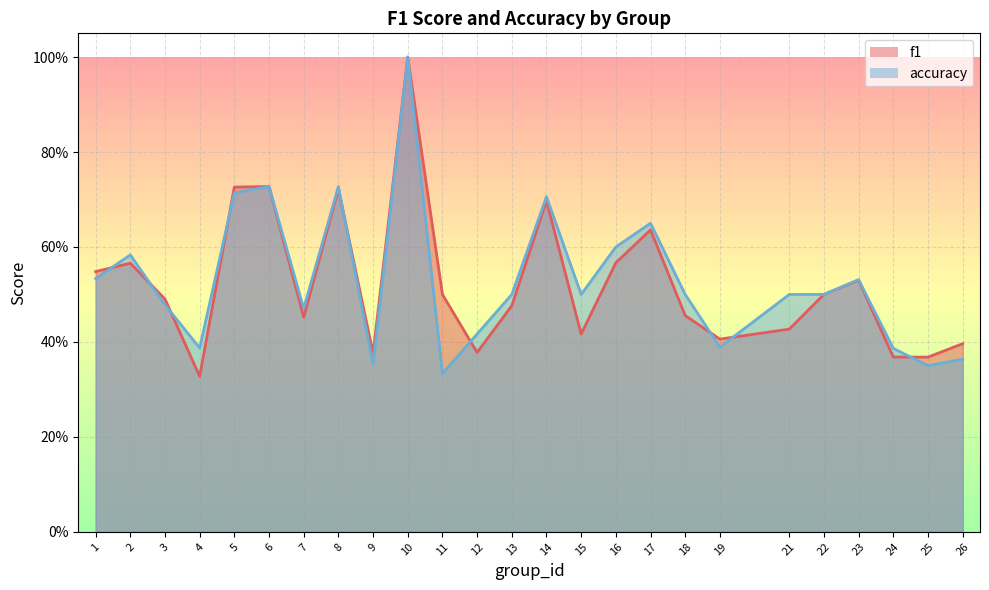

Which series ends up on top after the final intersection of accuracy and f1?

f1